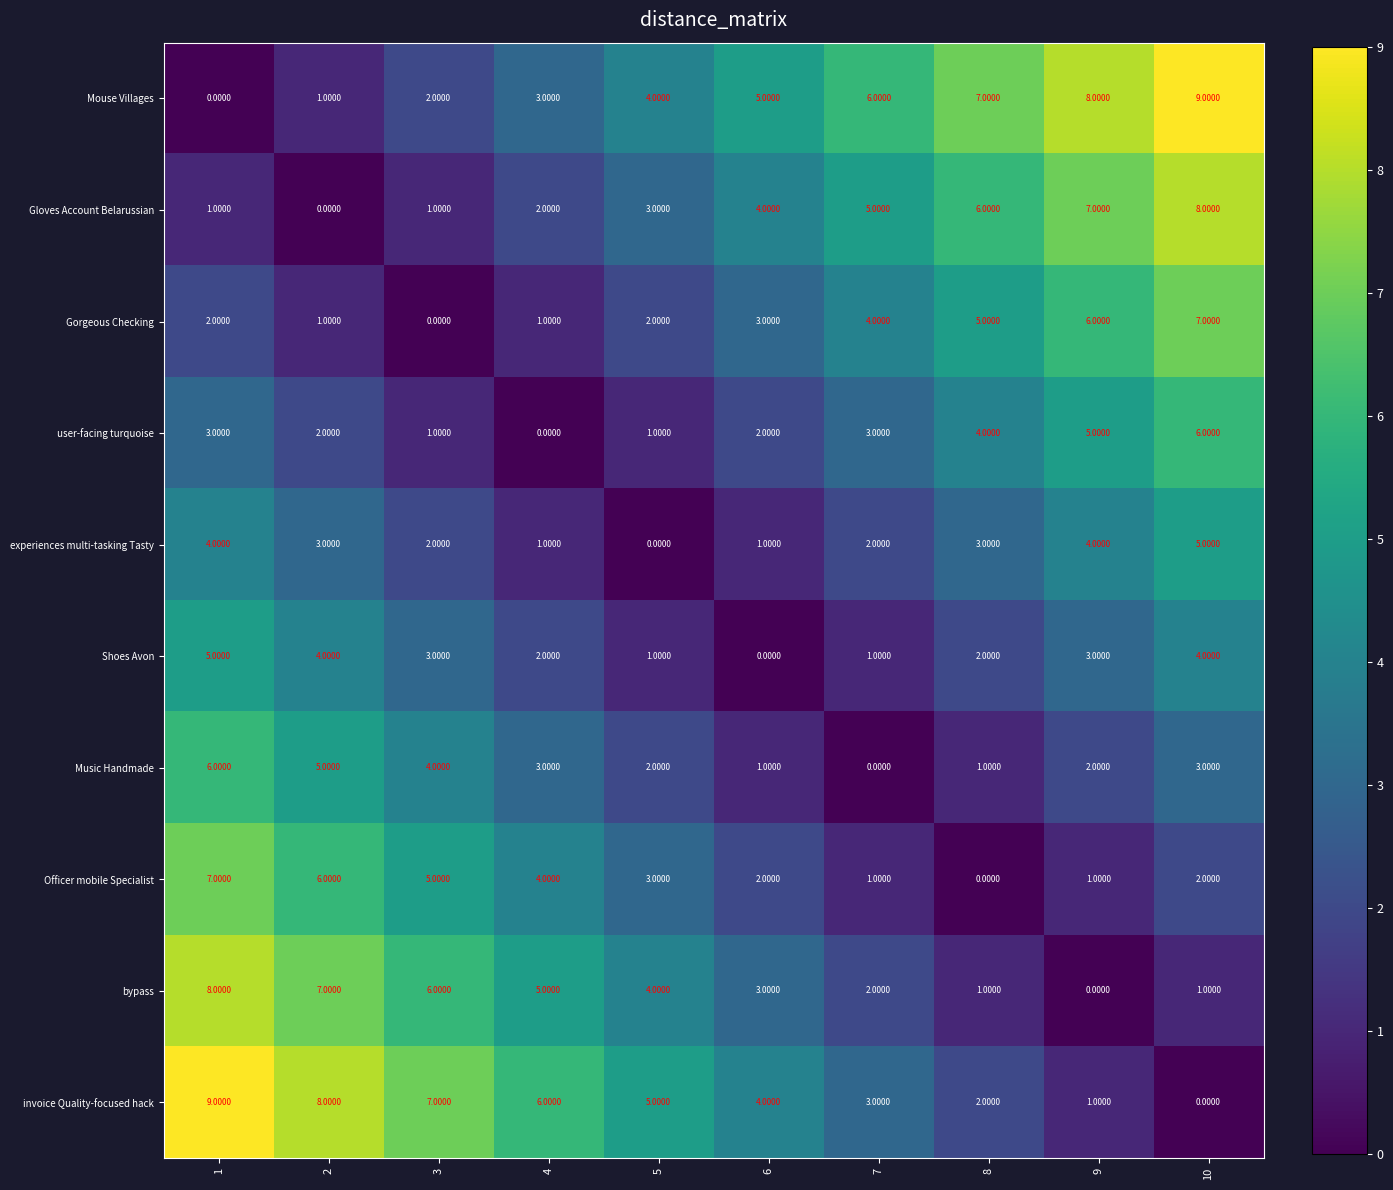

Is the value of Music Handmade at 4 greater than the value of Gloves Account Belarussian at 3?

Yes